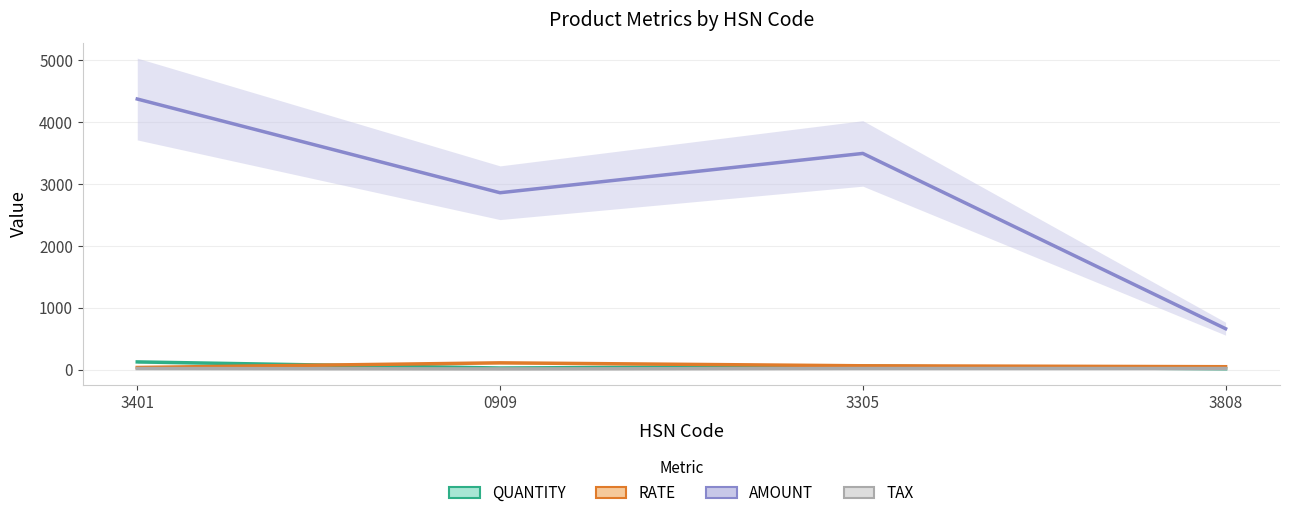

At which label does TAX reach its peak?

3401